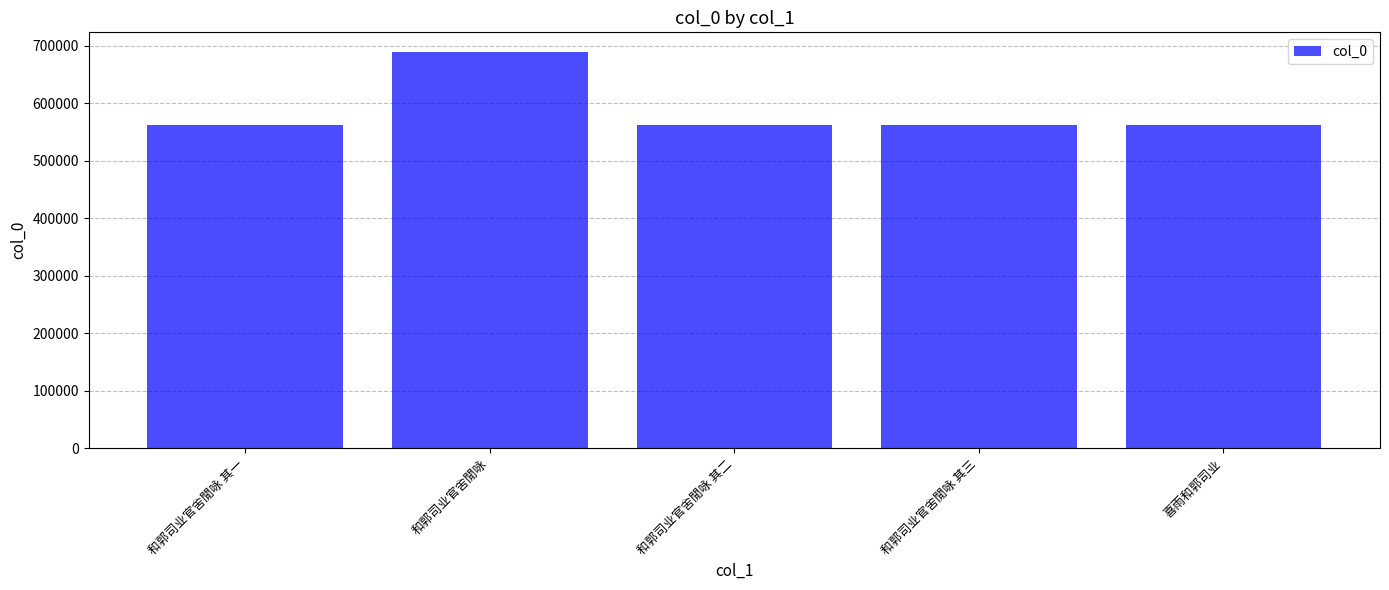

What is the maximum value shown in the chart?

688610